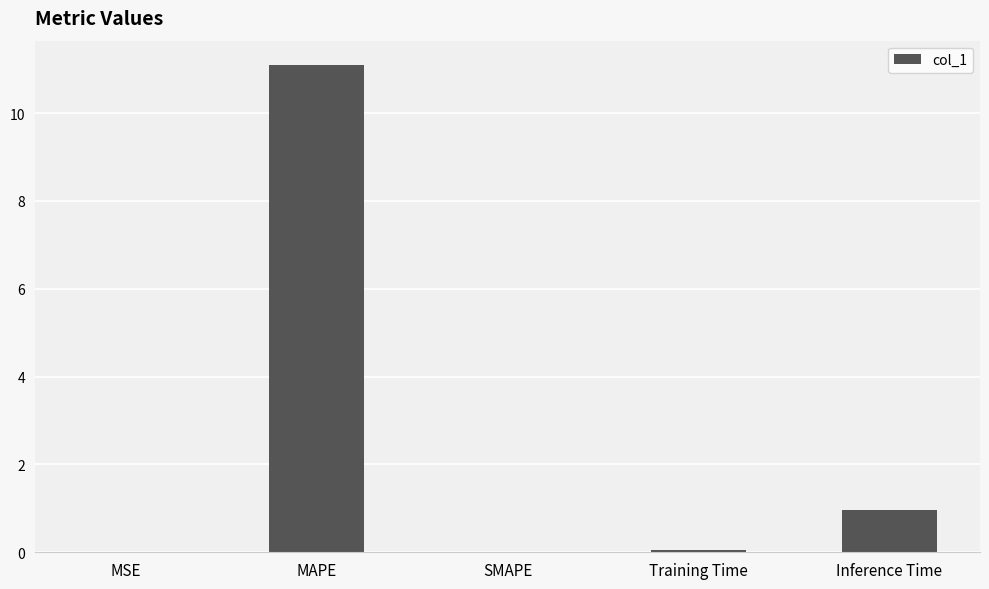

Which label corresponds to the largest value in the chart?

MAPE